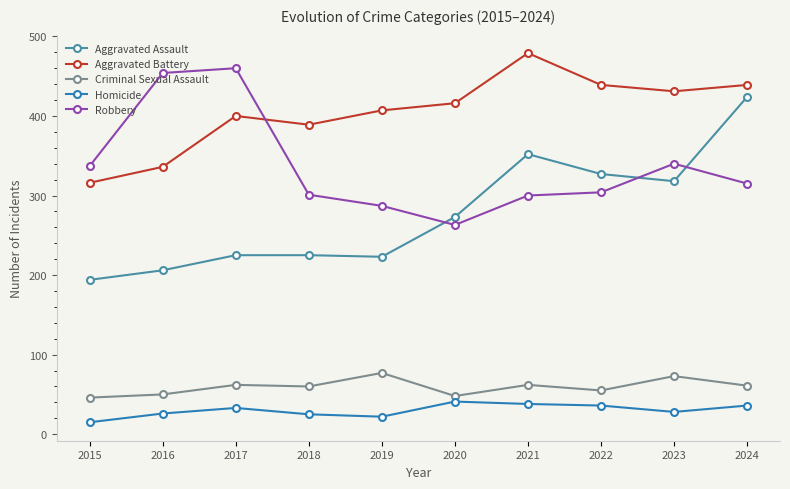

At which category is the sum across all series the highest?

2024